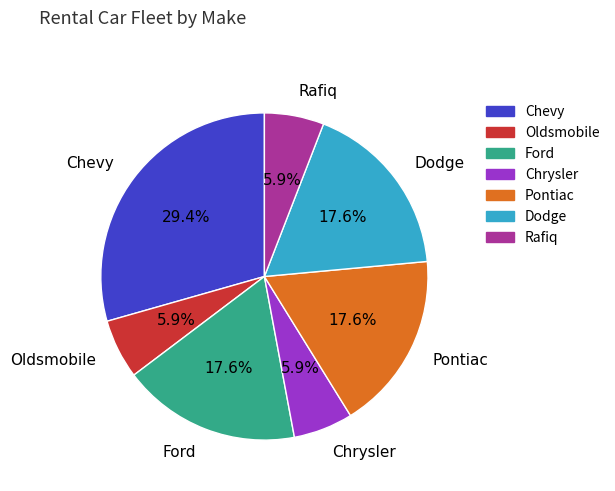

Count the number of slices in the pie.

7